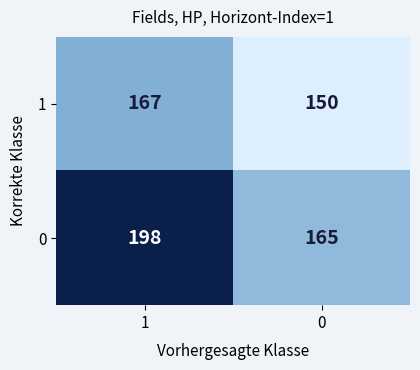

What is the difference between the maximum and minimum values in the 1 series?

17